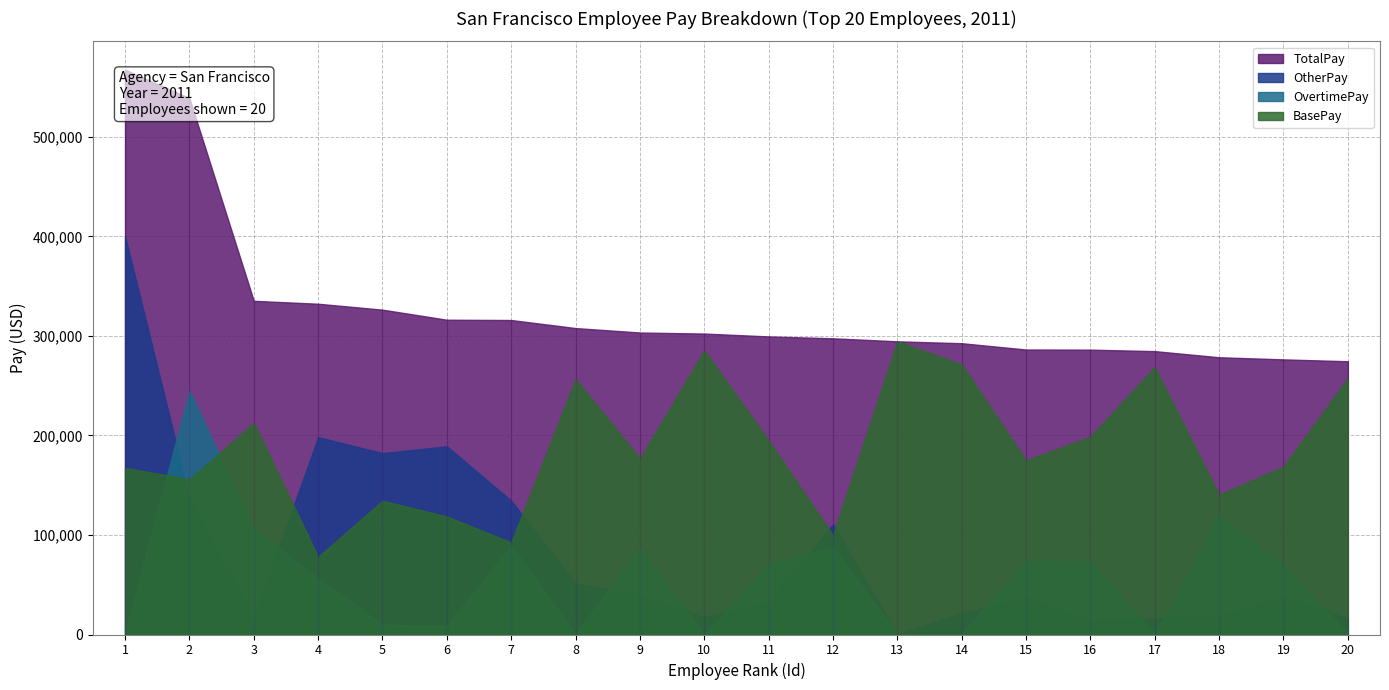

The TotalPay series shows 461284.8 at 10. True or false?

False